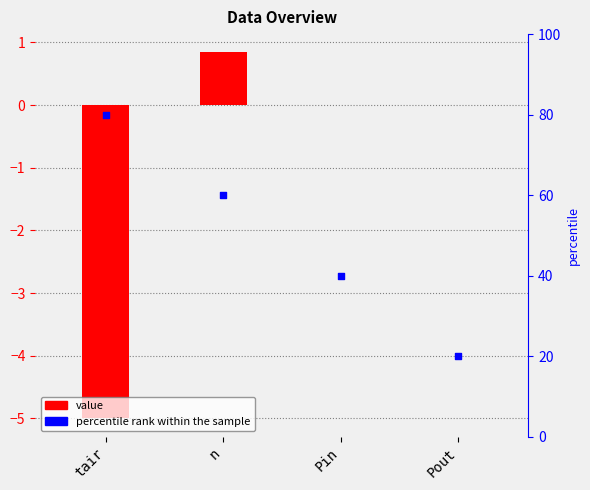

Which series has the largest Y range (max minus min)?

percentile rank within the sample